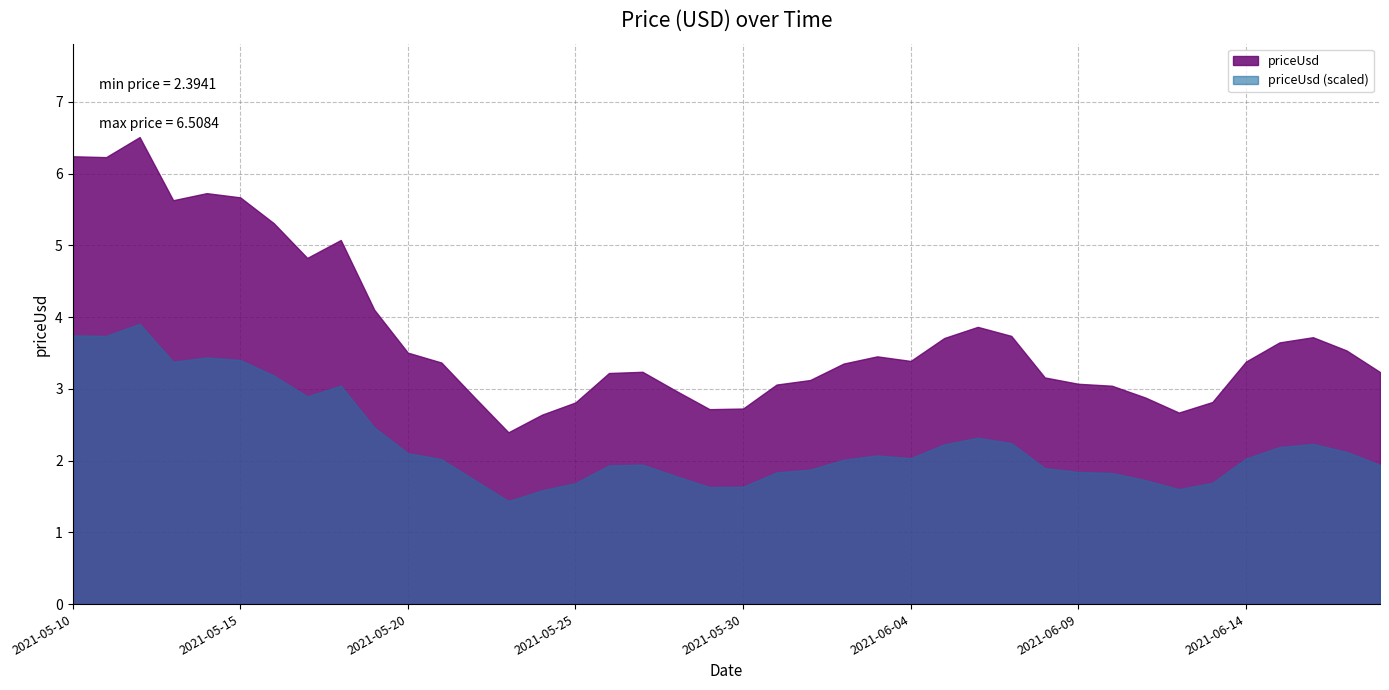

Which category has the highest value across all series?

2021-05-12